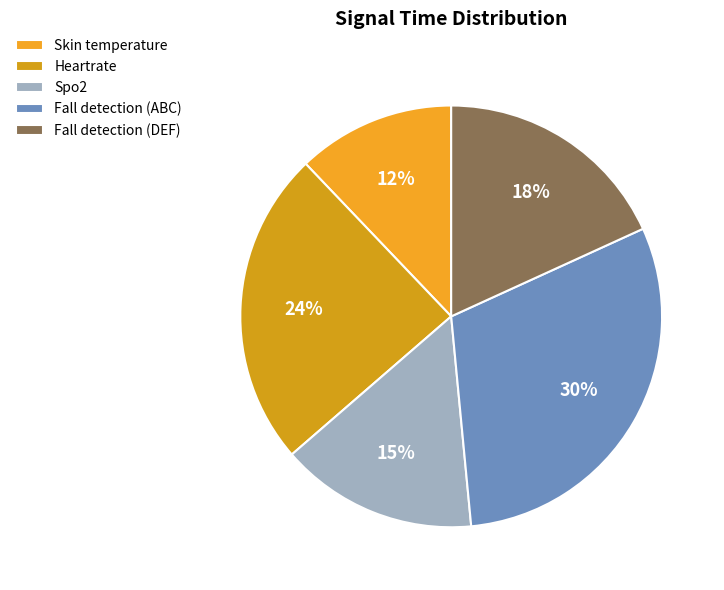

Is it true that Fall detection (ABC) is 23% of the pie?

False